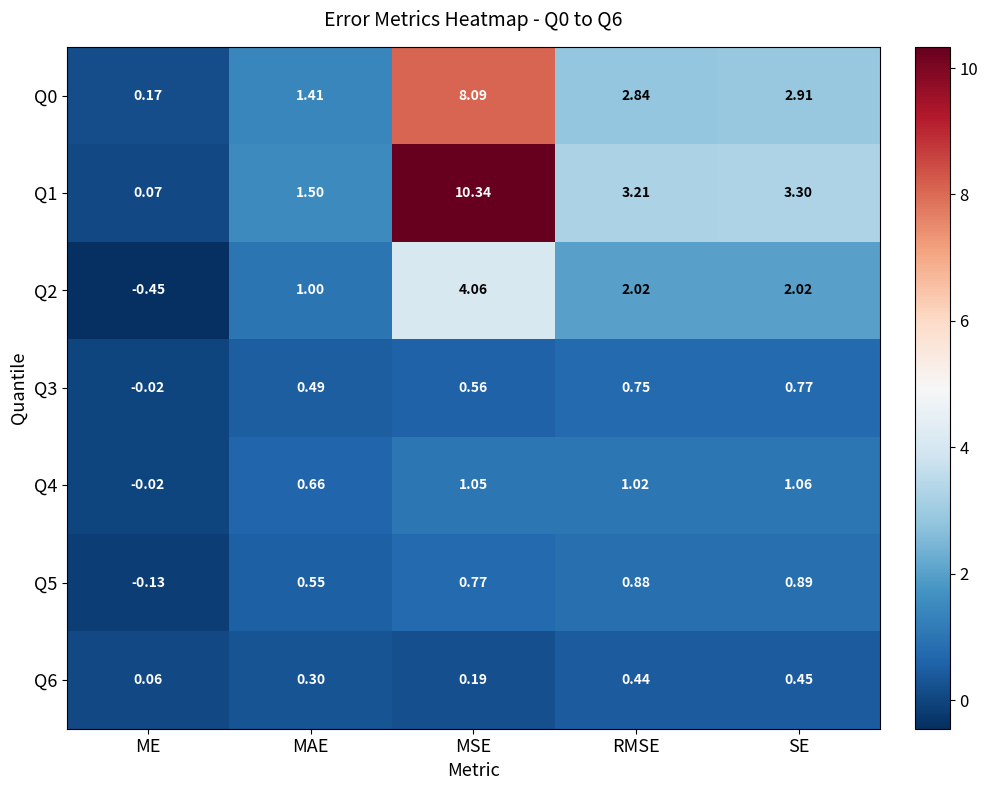

At which label does Q5 reach its minimum?

ME